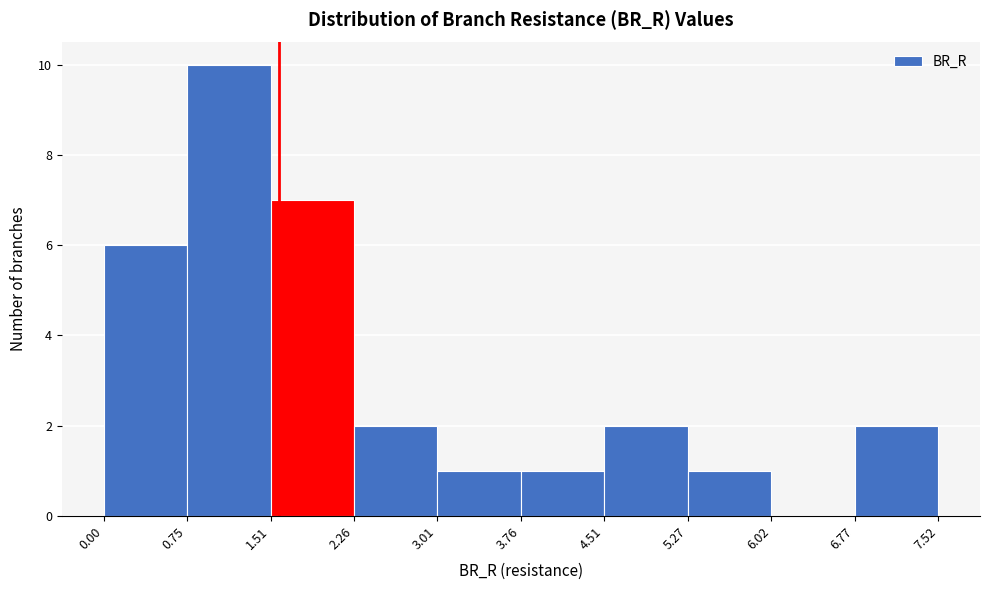

Reading left to right, transcribe this chart: for each bar, give the range it covers on the x-axis and its height. The values are not printed on the chart, so give them approximately, as read against the axis.

0.00 to 0.75: 6
0.75 to 1.51: 10
1.51 to 2.26: 7
2.26 to 3.01: 2
3.01 to 3.76: 1
3.76 to 4.51: 1
4.51 to 5.27: 2
5.27 to 6.02: 1
6.02 to 6.77: 0
6.77 to 7.52: 2